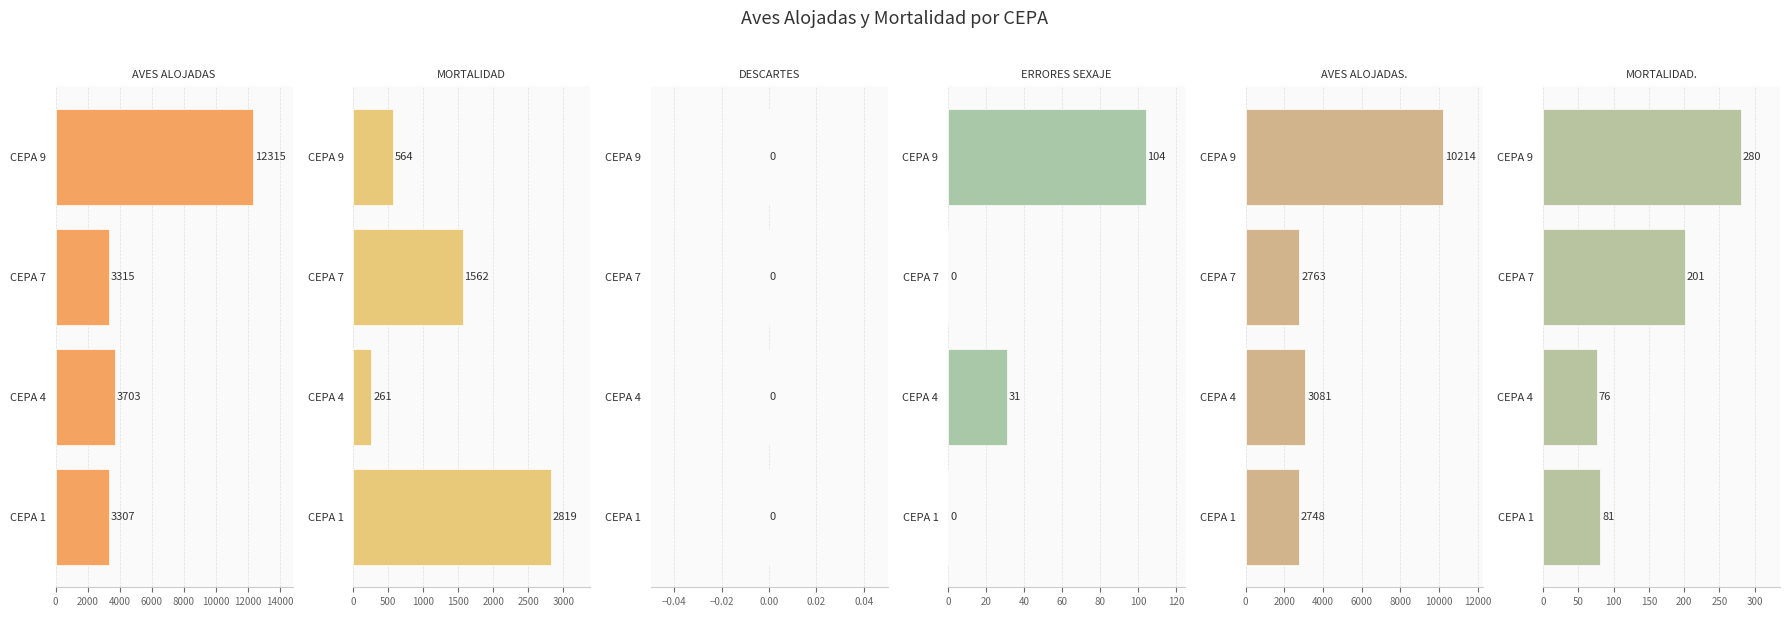

Which series has the largest range (max minus min)?

AVES ALOJADAS